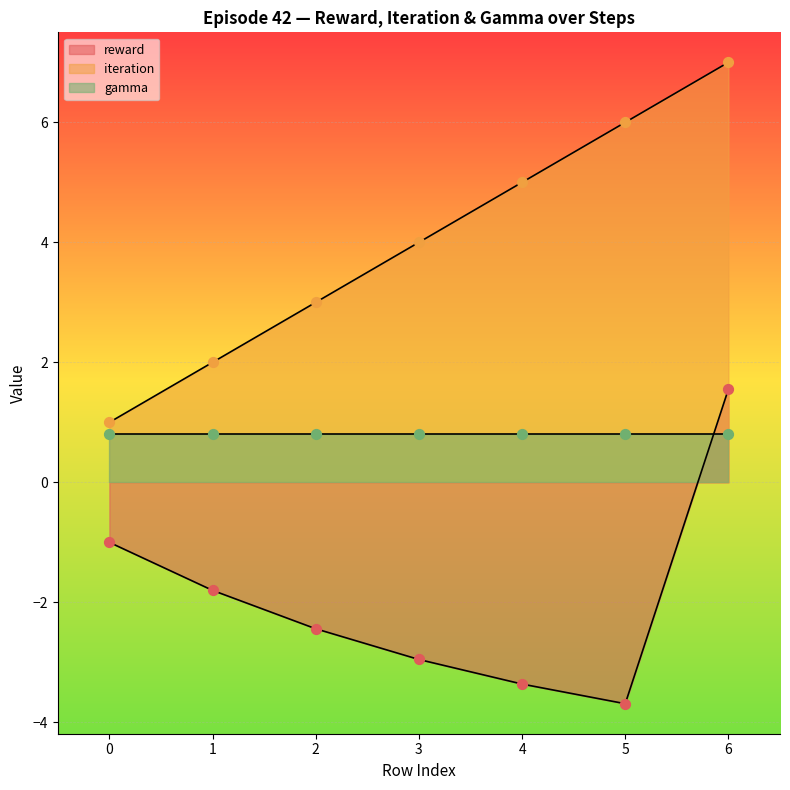

Is the value of iteration at 4 greater than the value of reward at 1?

Yes